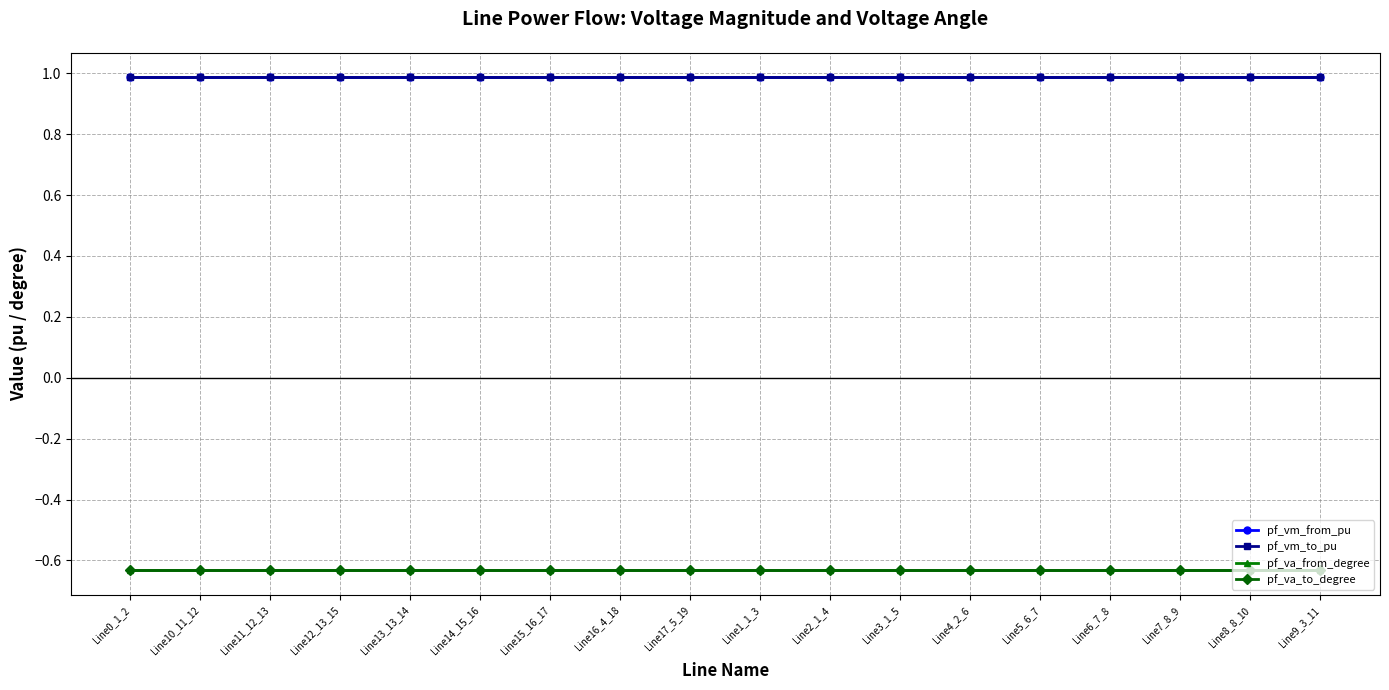

Is the value of pf_vm_from_pu at Line5_6_7 greater than the value of pf_vm_to_pu at Line5_6_7?

No